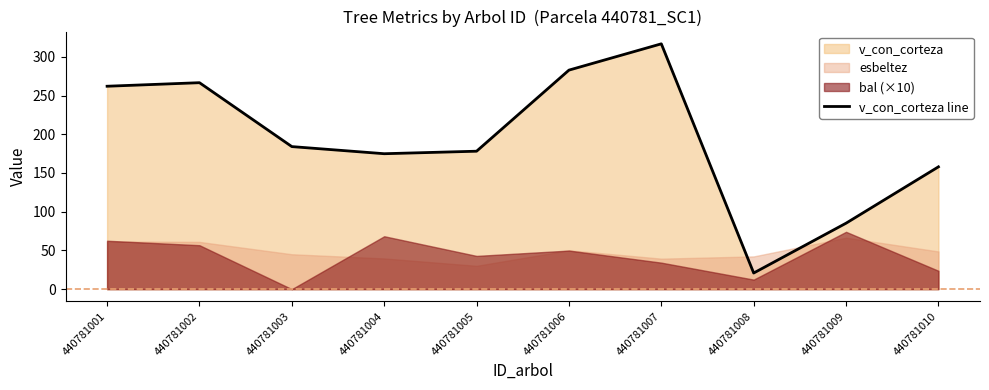

How many data points does each series have?

10